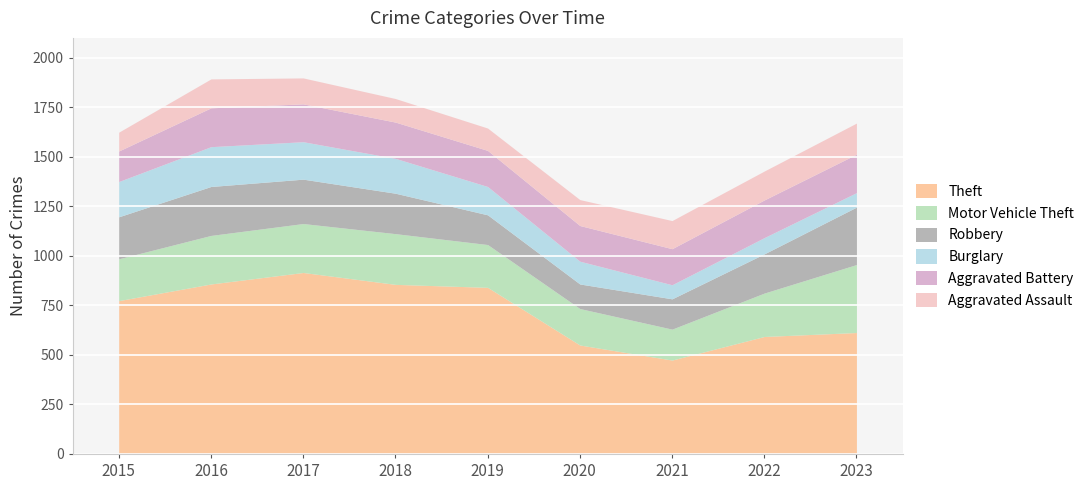

Is the value of Robbery at 2021 greater than the value of Theft at 2020?

No